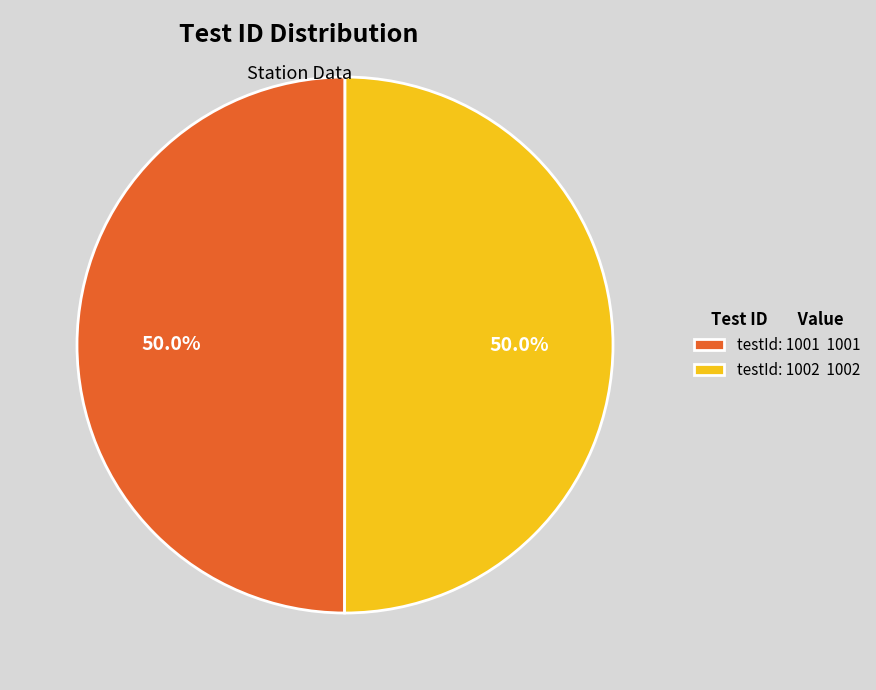

What is the ratio of the value at testId: 1001 1001 to the value at testId: 1002 1002?

1.0